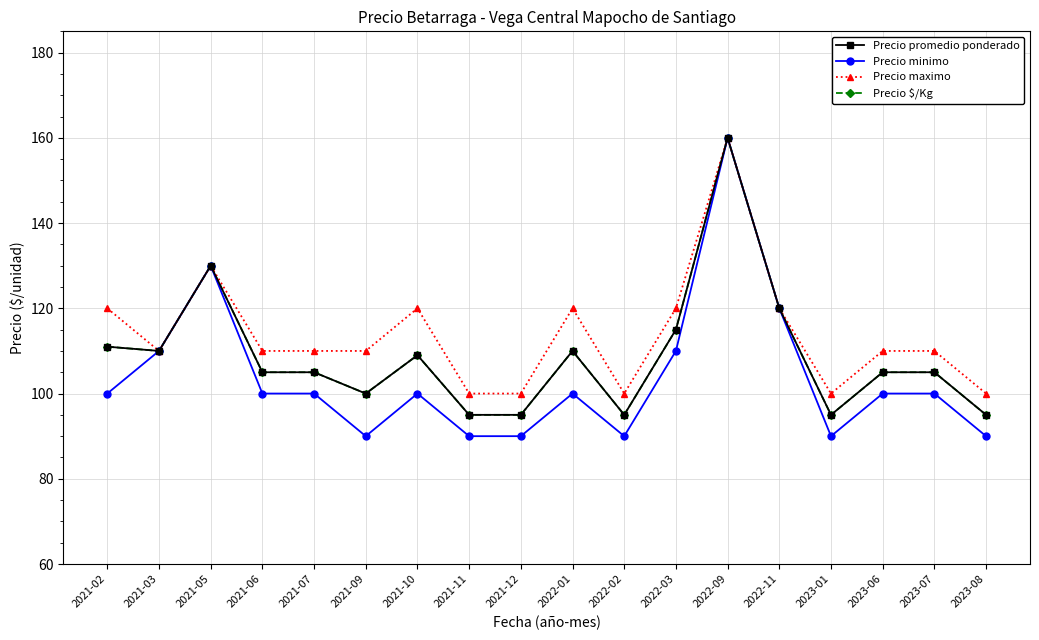

Which series changed the most between 2023-01 and 2023-06?

Precio promedio ponderado